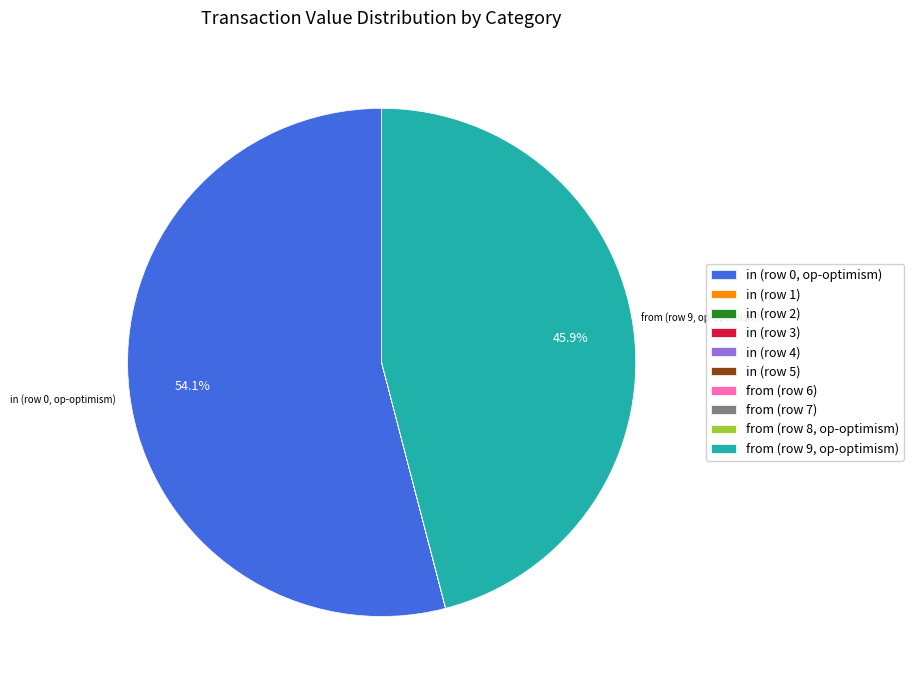

Which category has the biggest portion of the pie?

in (row 0, op-optimism)